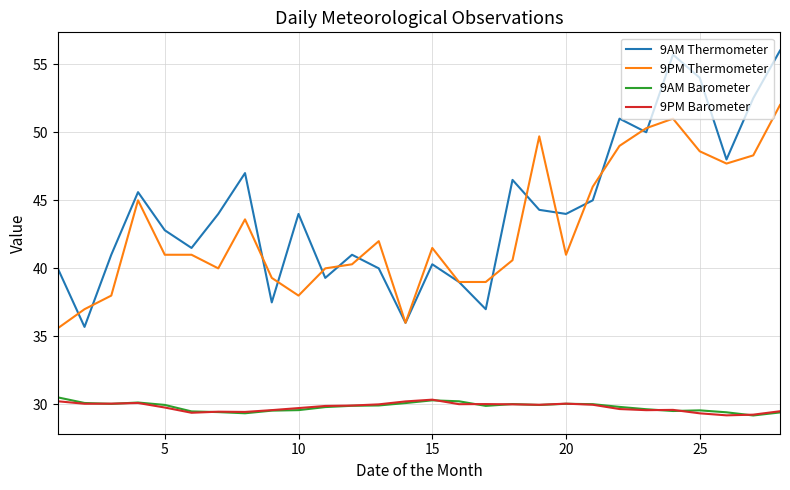

What is the highest value of the 9PM Barometer series?

30.4